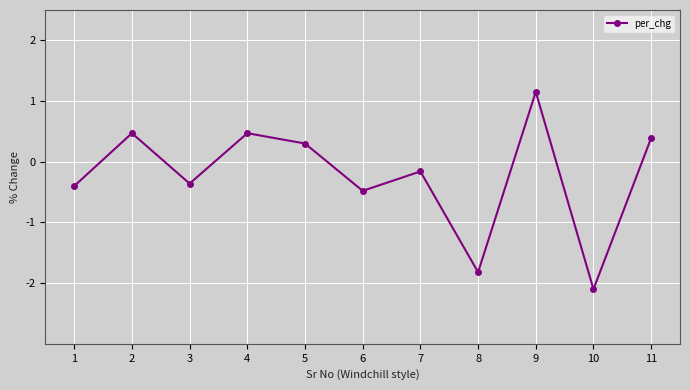

What is the change in value from 1 to 6?

-0.1